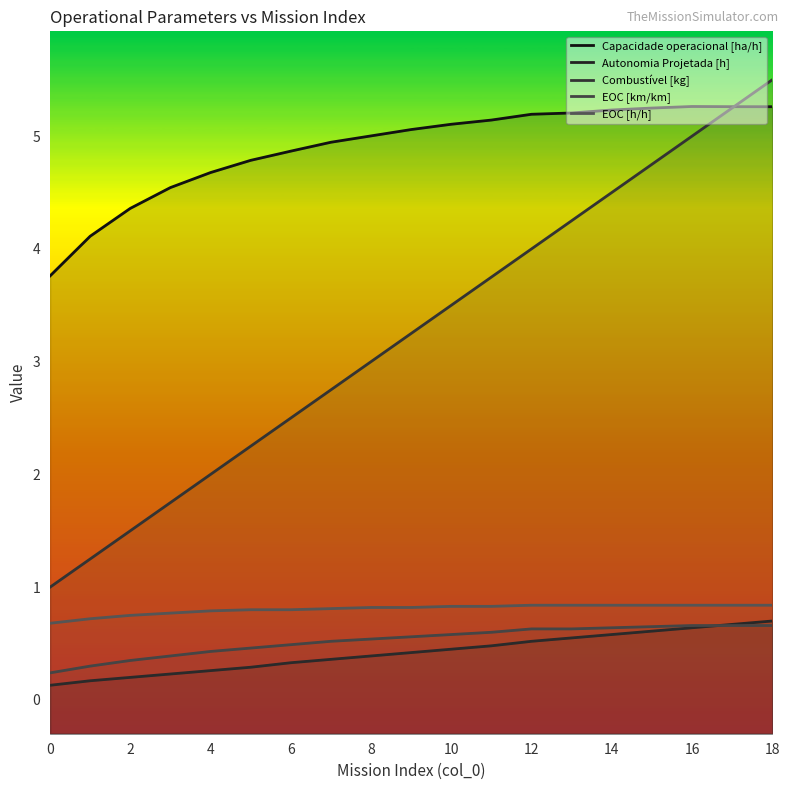

What is the spread (max minus min) of values at 10?

4.5